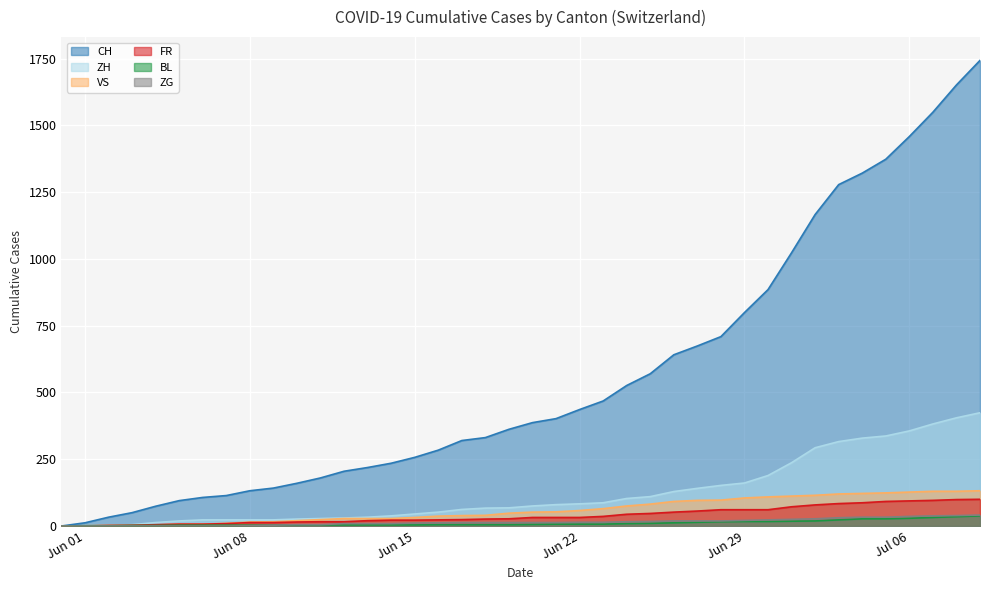

What is the greatest value displayed?

1743